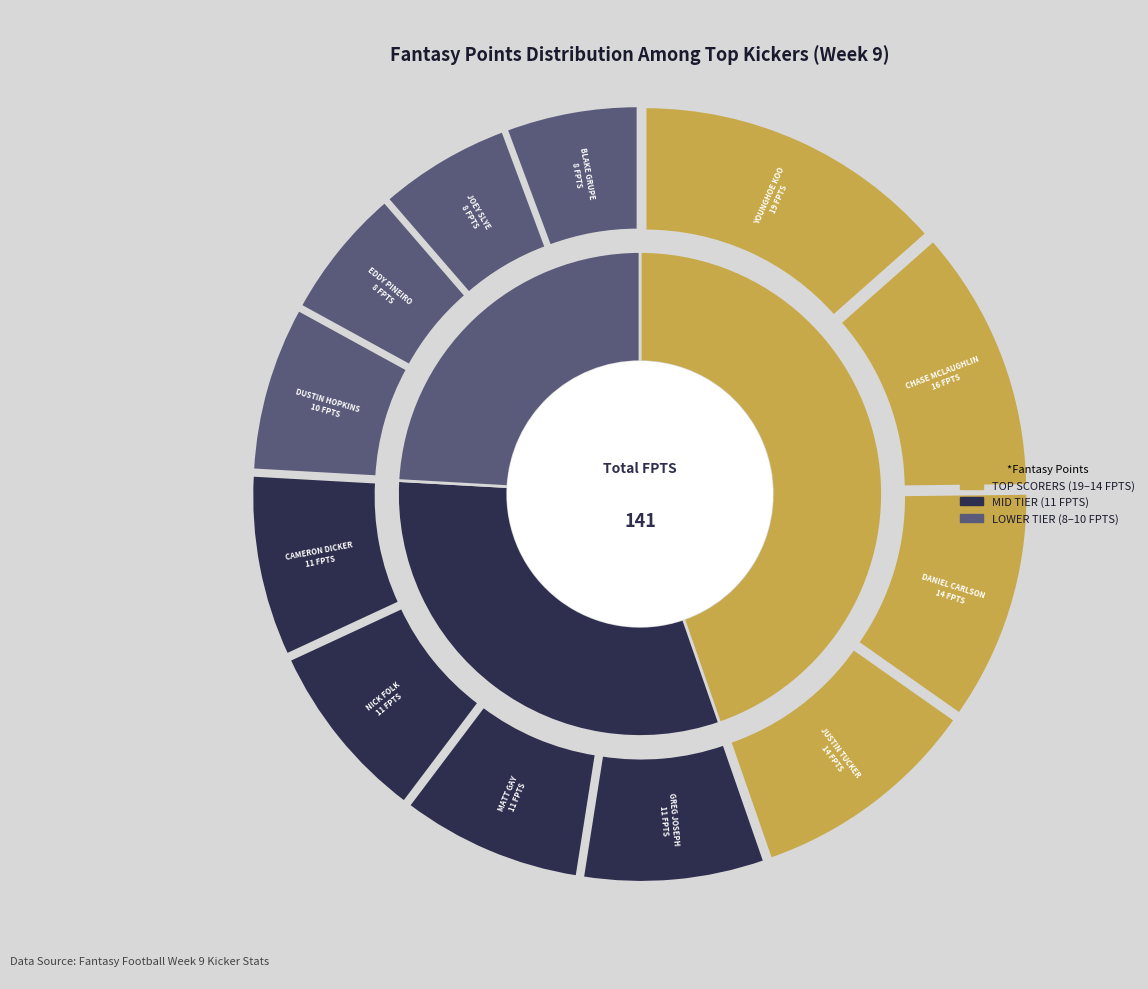

Which slice is the smallest?

Eddy Pineiro (CAR)